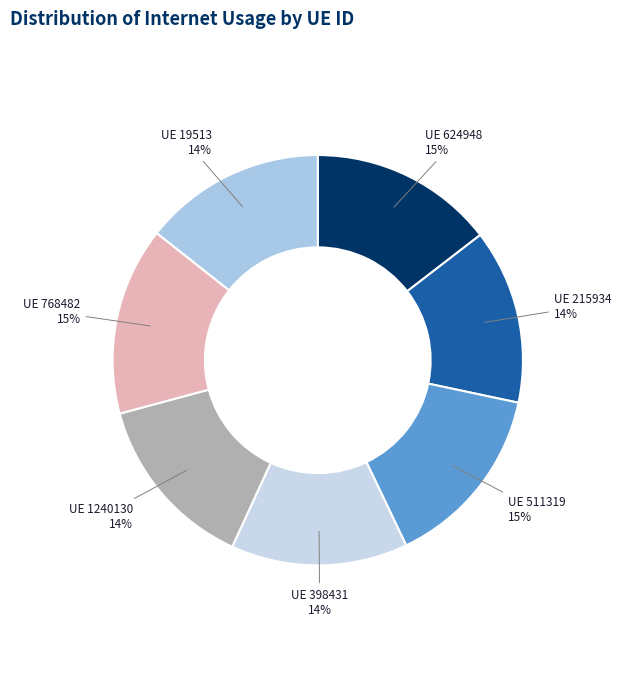

How many segments does this pie chart have?

7